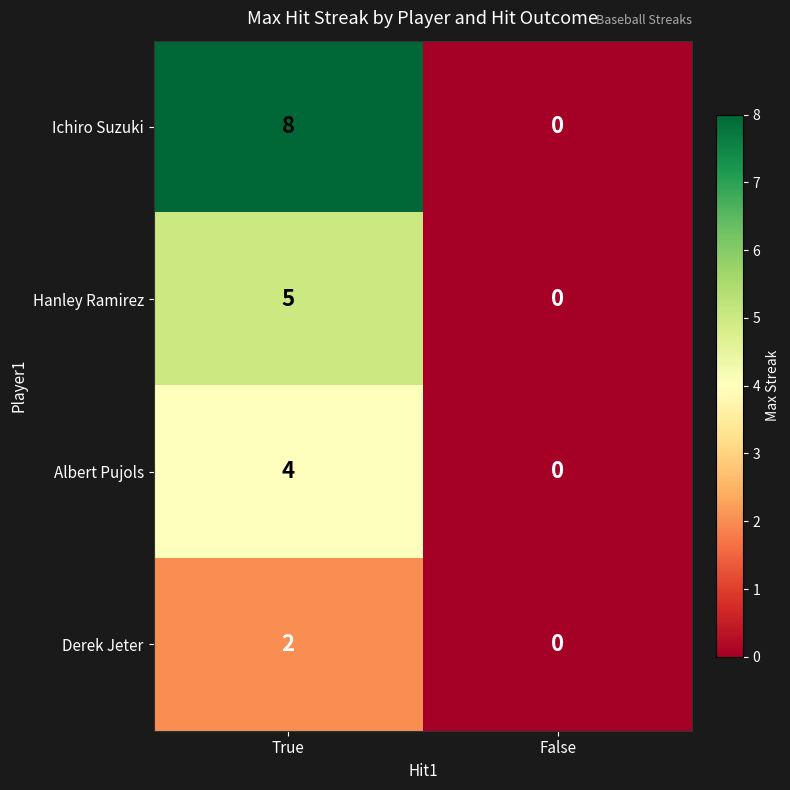

Rank the categories by Albert Pujols value from lowest to highest.

False, True